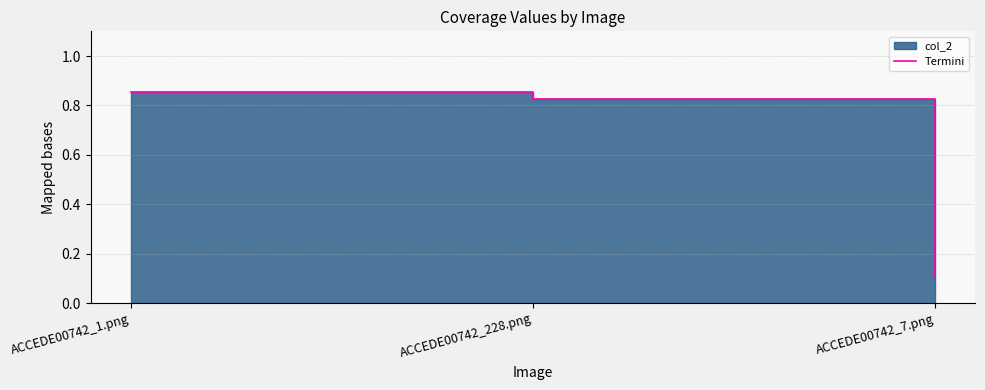

Reading left to right, transcribe all the data shown in this chart.

0.9	0.8	0.1